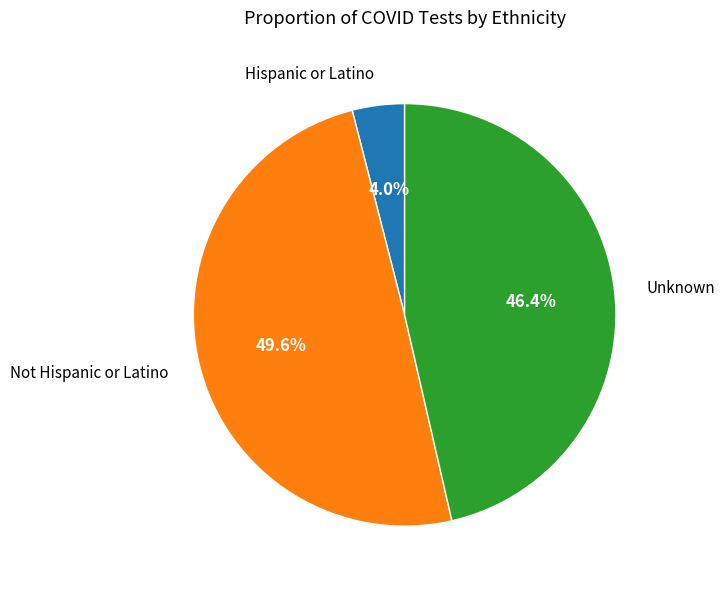

Is there a majority slice in this chart?

No